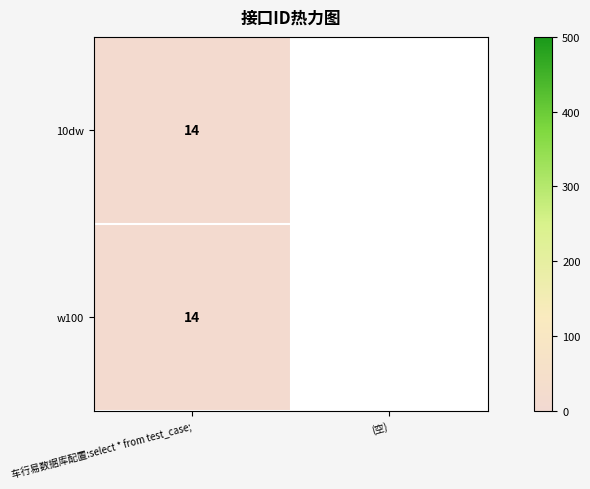

How many categories are shown in the chart?

2